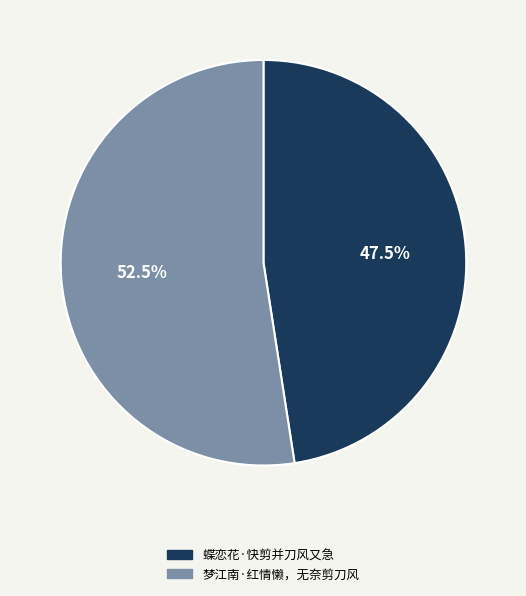

Which slice represents more than half of the pie?

梦江南·红情懒，无奈剪刀风